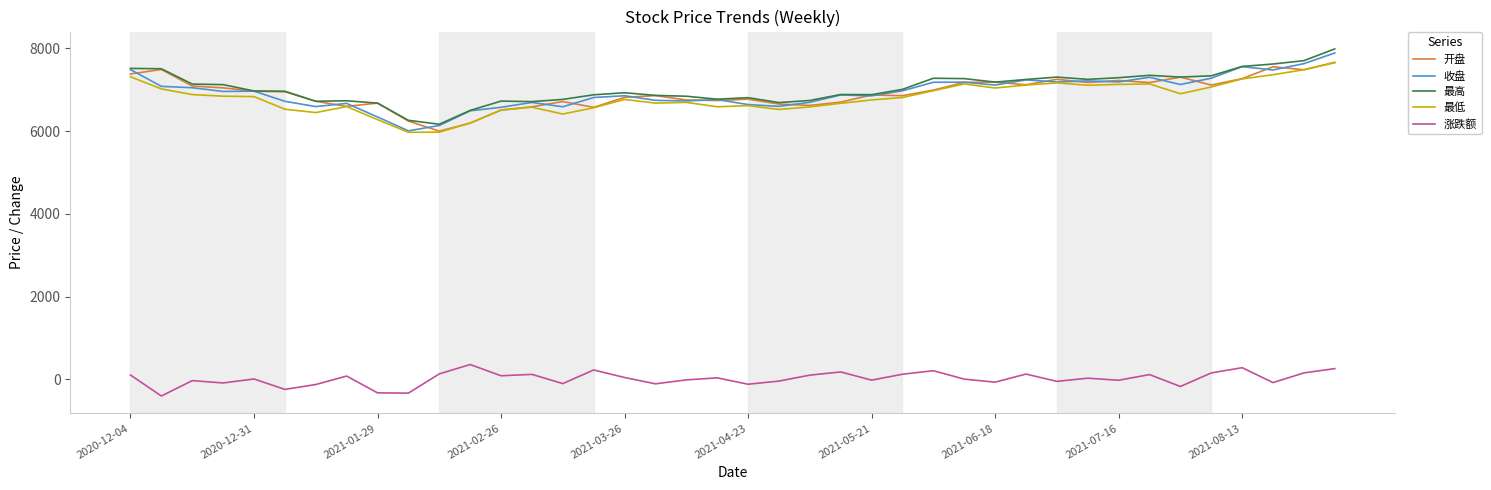

What is the smallest value displayed?

-405.5